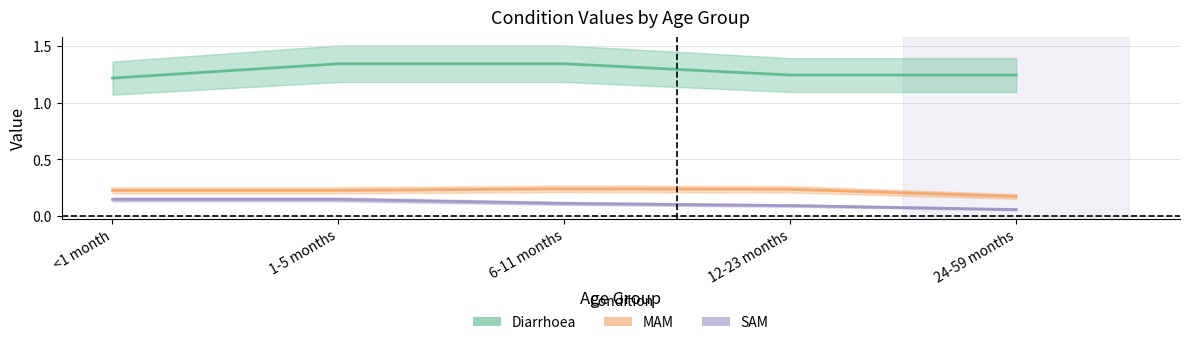

What is the sum of the Diarrhoea values at 12-23 months and 24-59 months?

2.5